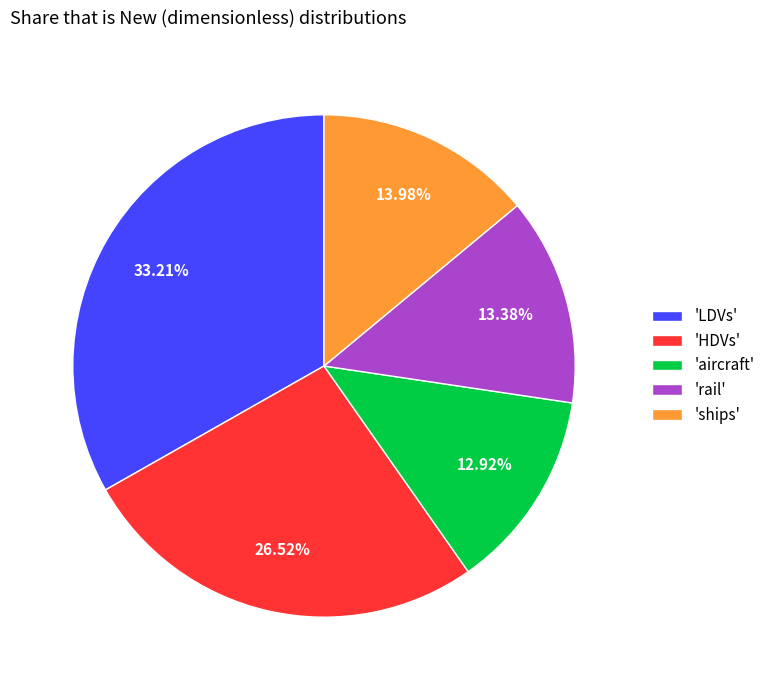

How many slices are in this pie chart?

5